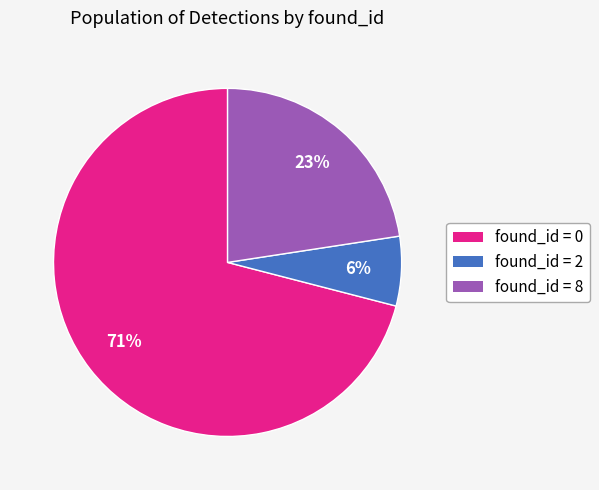

Count the number of slices in the pie.

3